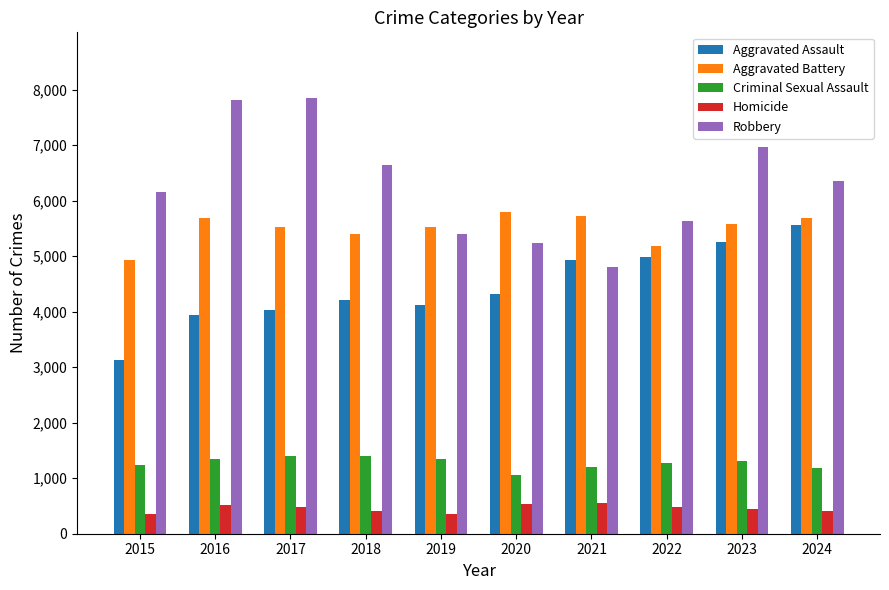

What is the average value of the Homicide series?

455